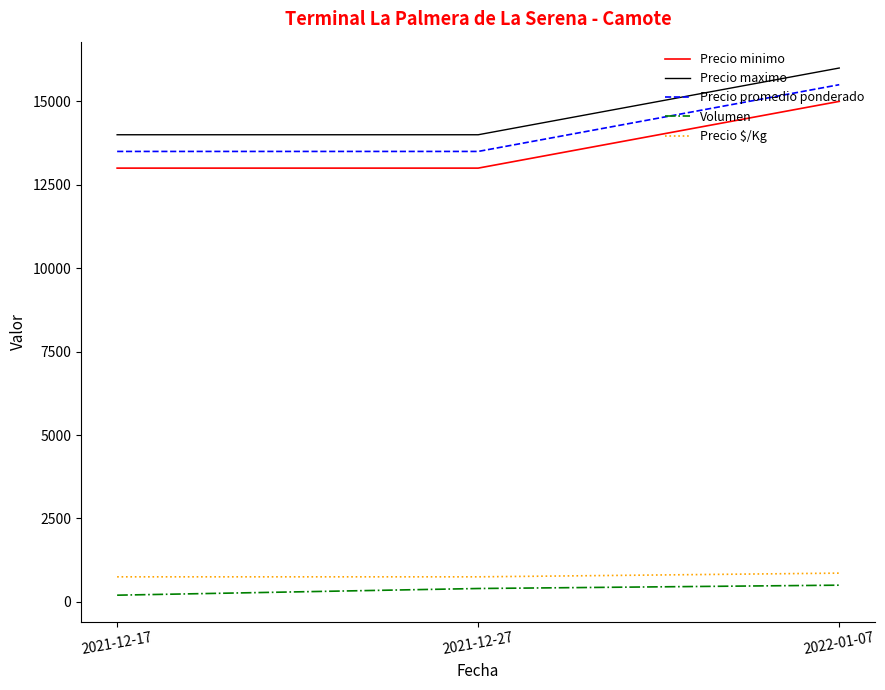

Count the Precio minimo values in the range 13000 to 15000.

3